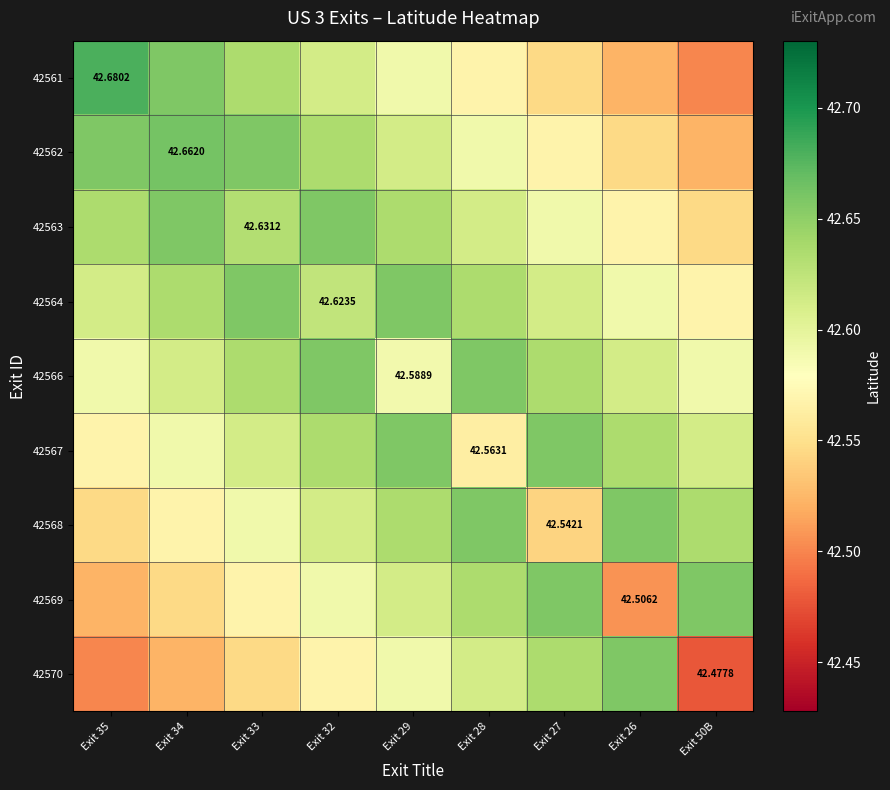

How many 42561 values are between 42 and 43?

9